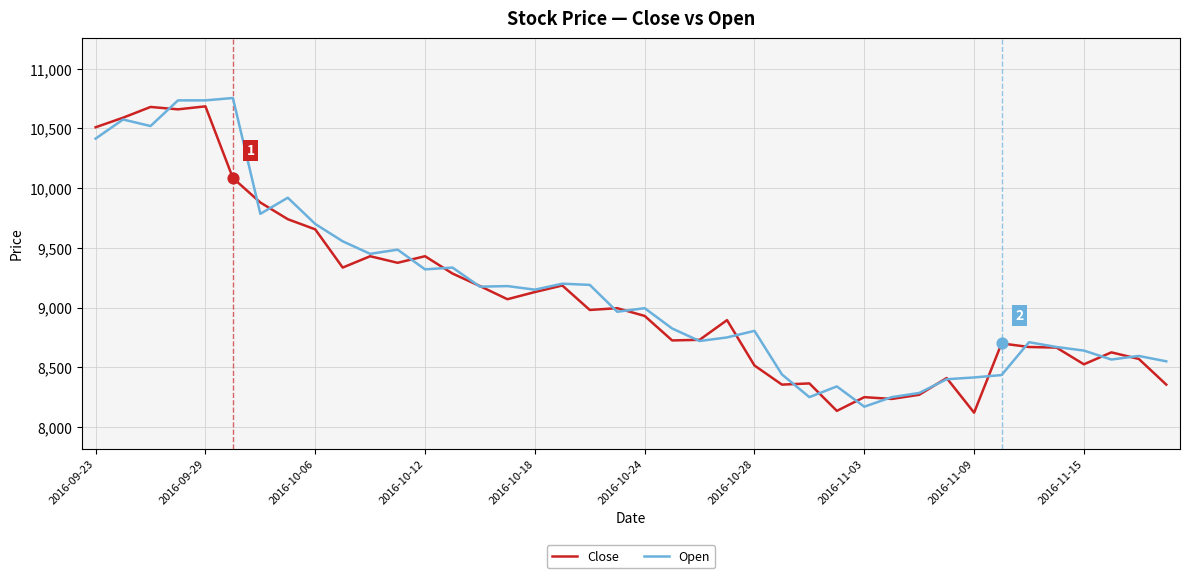

What is the smallest value displayed?

8120